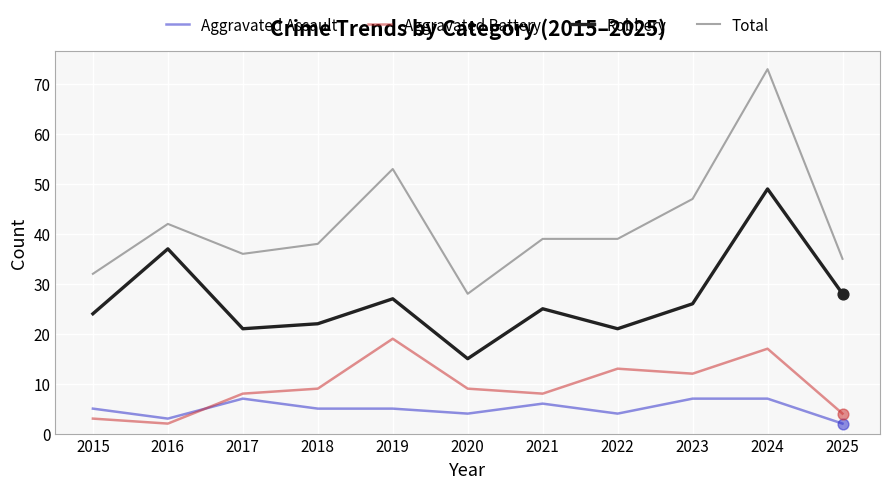

What are all the series names shown in the legend?

Aggravated Assault, Aggravated Battery, Robbery, Total